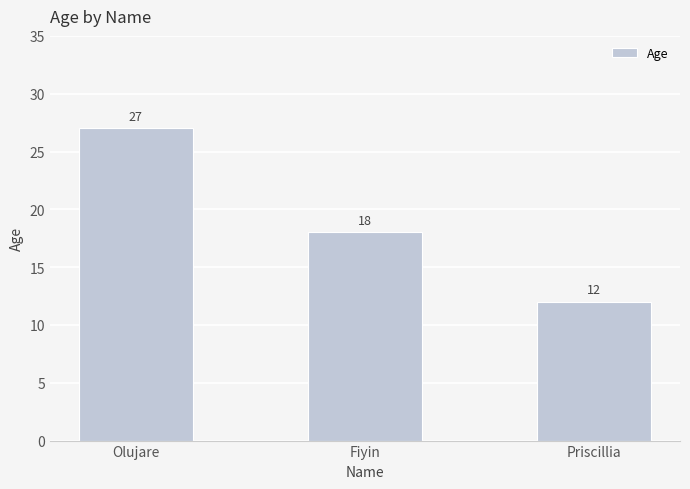

Where does the data first go above 18?

Olujare